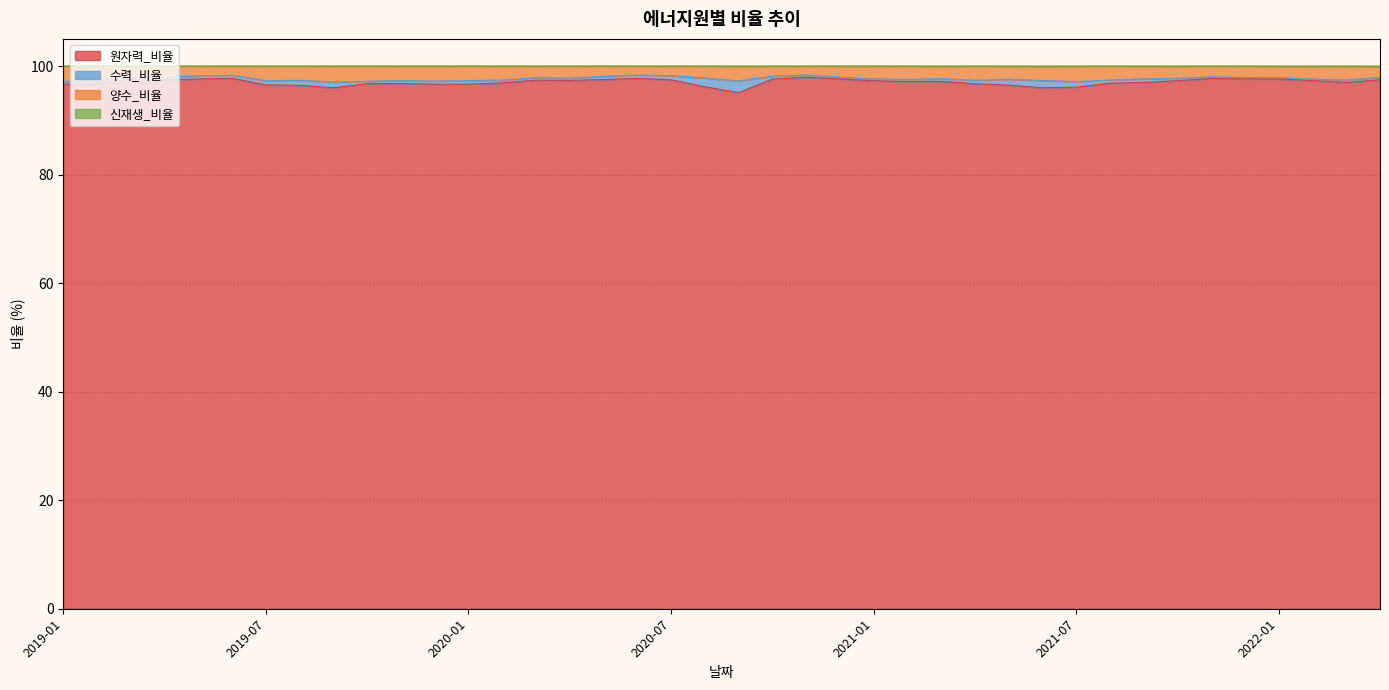

Which category has the highest value in the 원자력_비율 series?

2020-11